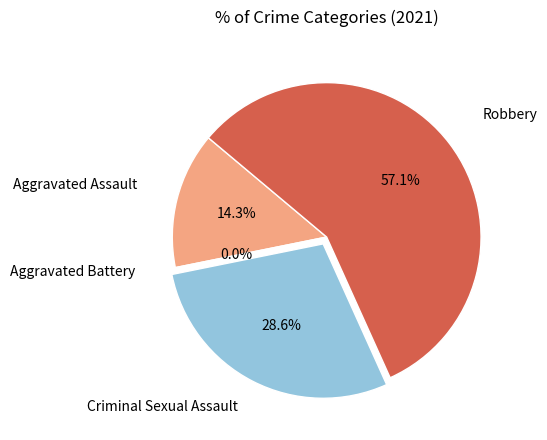

Is it true that Criminal Sexual Assault is 29% of the pie?

True